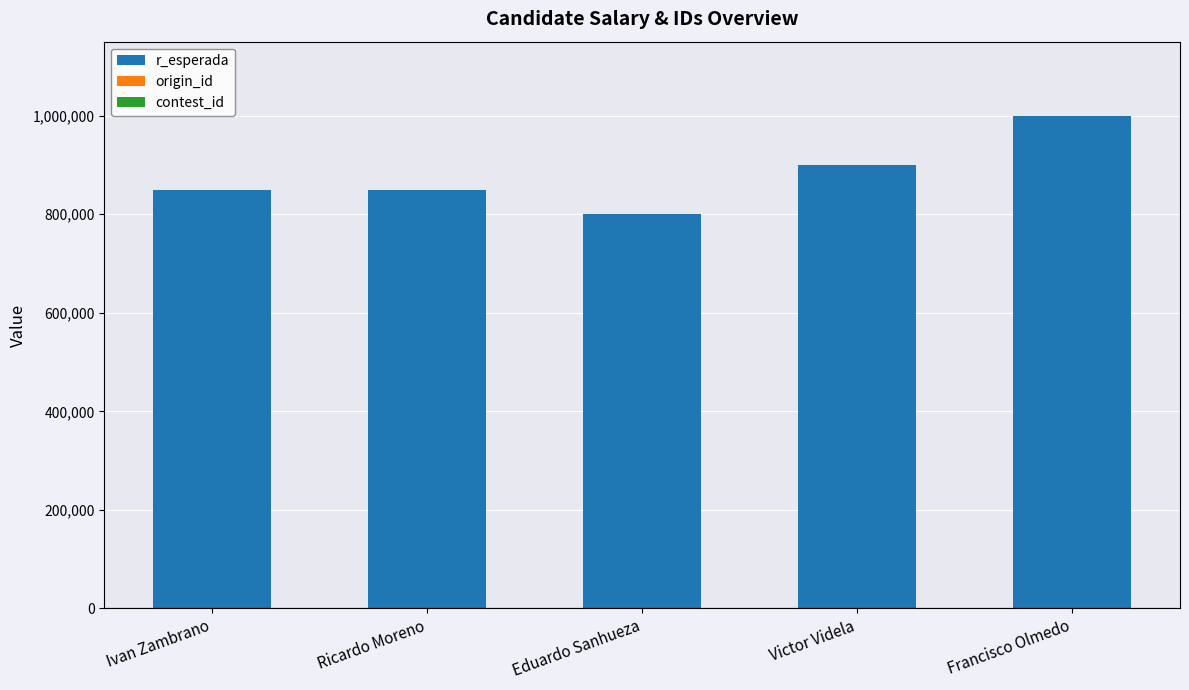

What is the highest value of the r_esperada series?

1000000